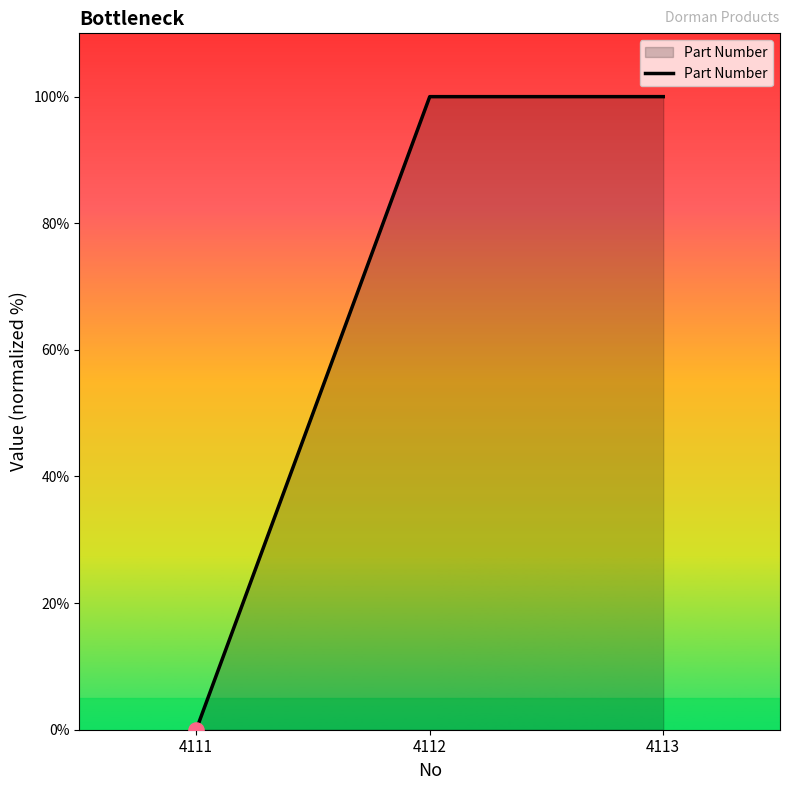

Which has a higher value, 4111 or 4112?

4112